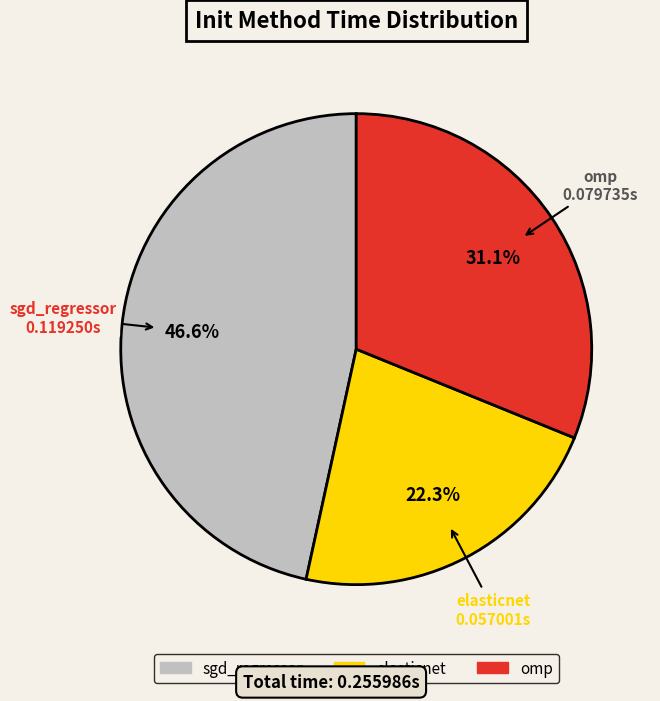

Which category has the smallest portion of the pie?

elasticnet